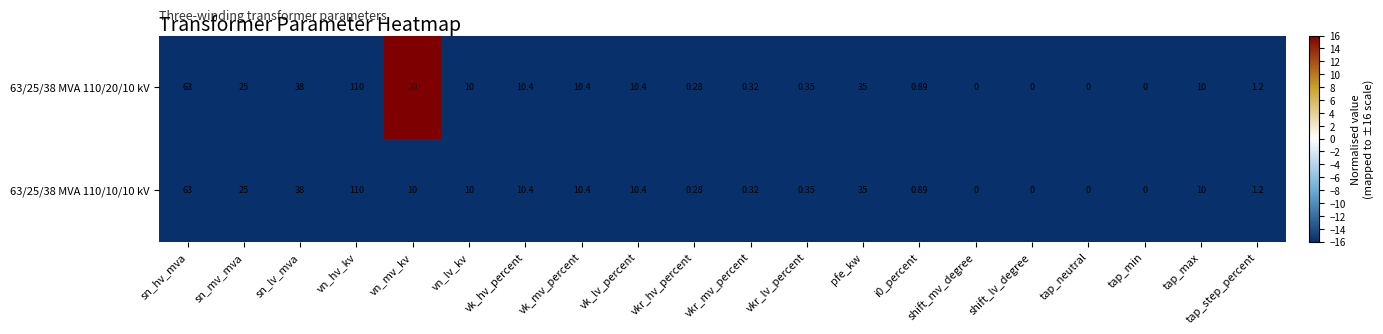

Where does the 63/25/38 MVA 110/10/10 kV series first go above 10?

sn_hv_mva